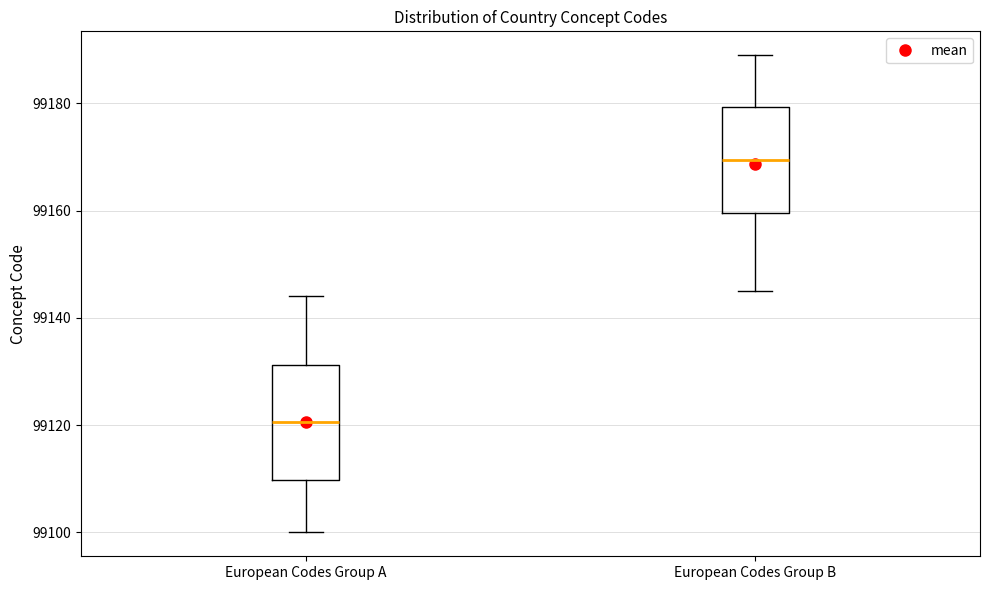

Reading left to right, read every box against the y-axis: the position of its median line, the range the box covers, and the ends of its whiskers. The values are not printed on the chart, so give them approximately, as read against the axis.

European Codes Group A: median 99120, box 99110 to 99132, whiskers 99100 to 99144
European Codes Group B: median 99170, box 99160 to 99180, whiskers 99146 to 99190